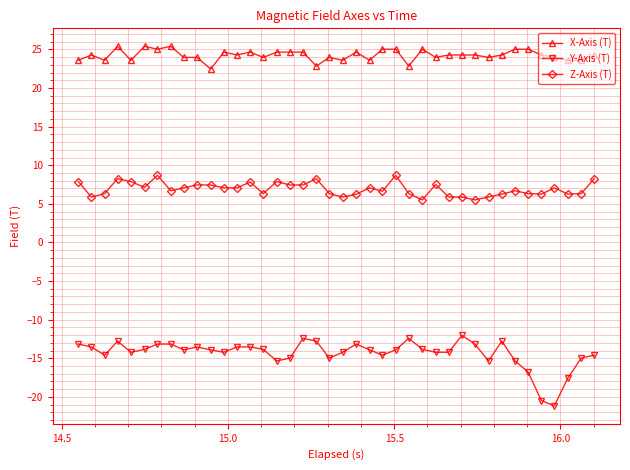

What is the difference between the maximum and minimum values in the Z-Axis (T) series?

3.2